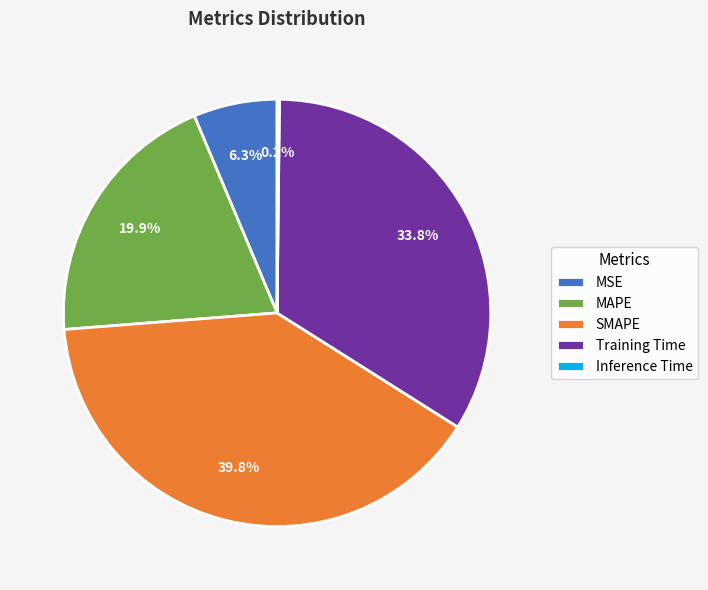

How much of the chart is everything except Training Time?

66.2%